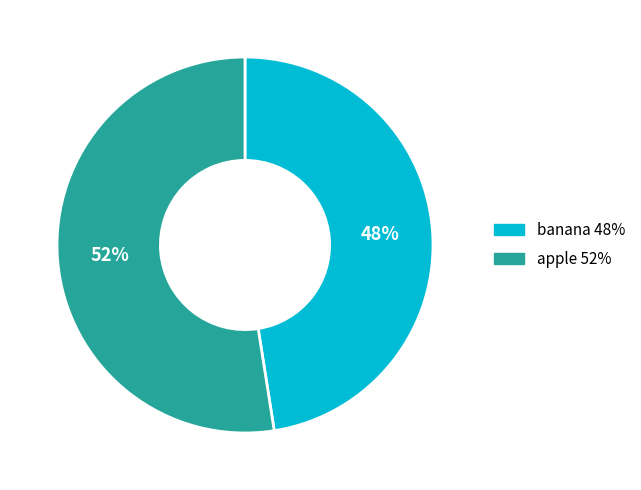

Which slice is the largest?

apple